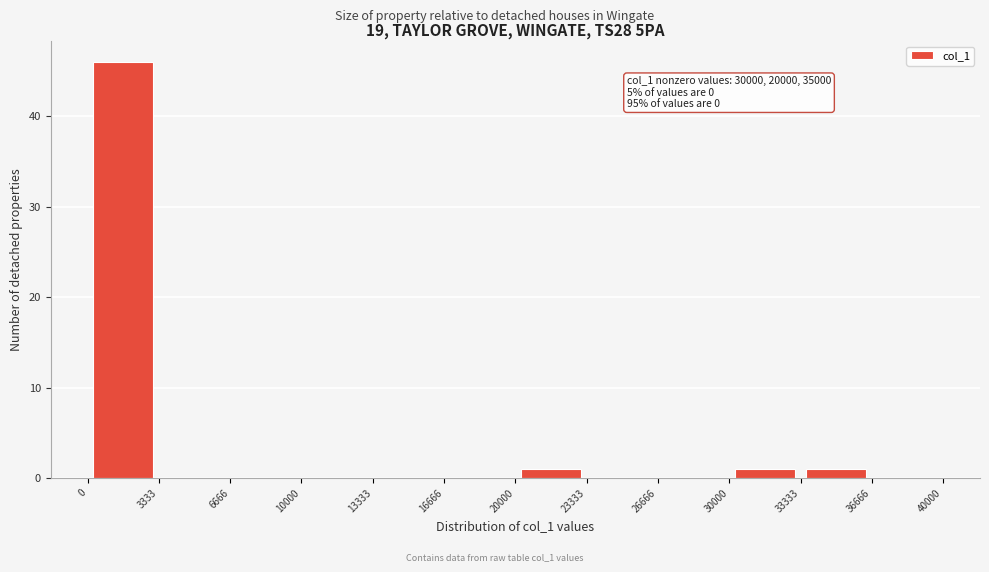

Which range on the x-axis has the tallest bar?

0 to 3333